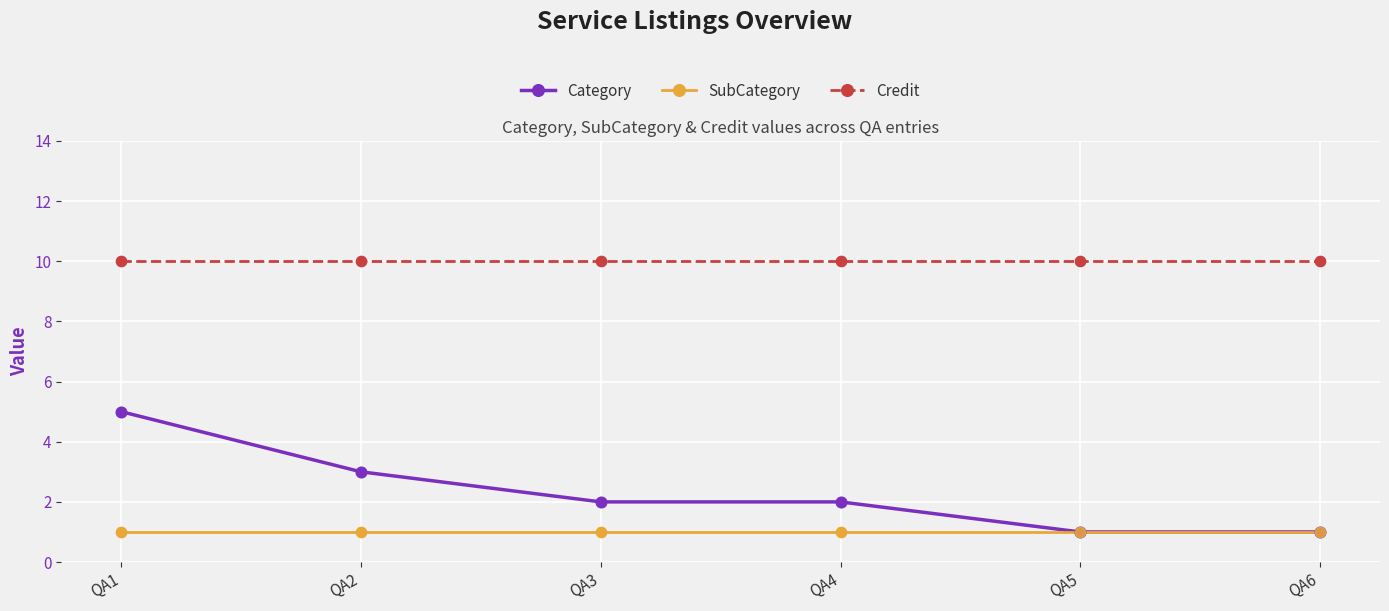

What is the spread (max minus min) of values at QA6?

9